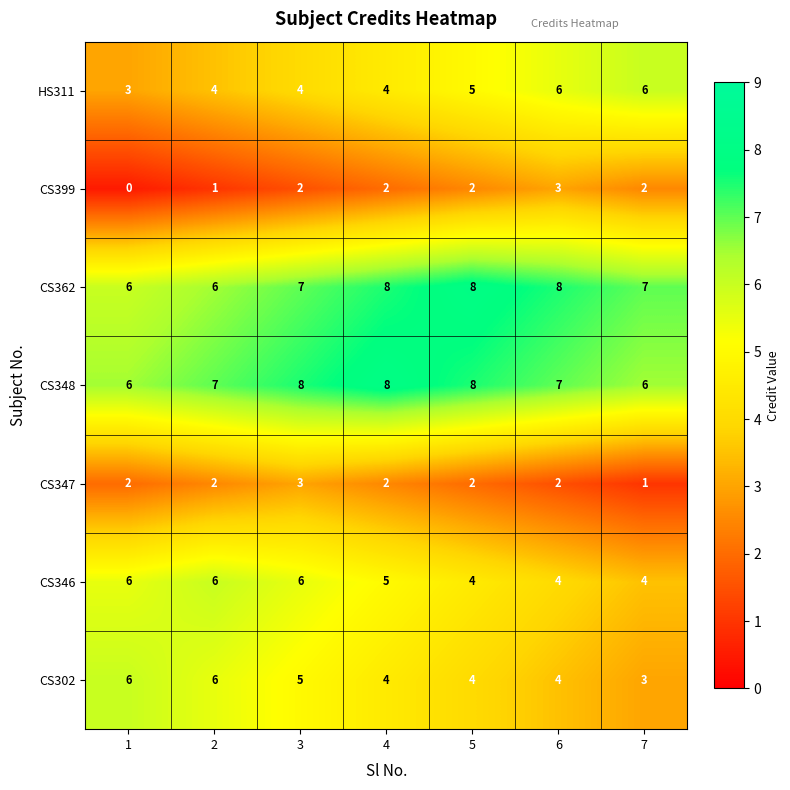

How many data points does each series have?

7